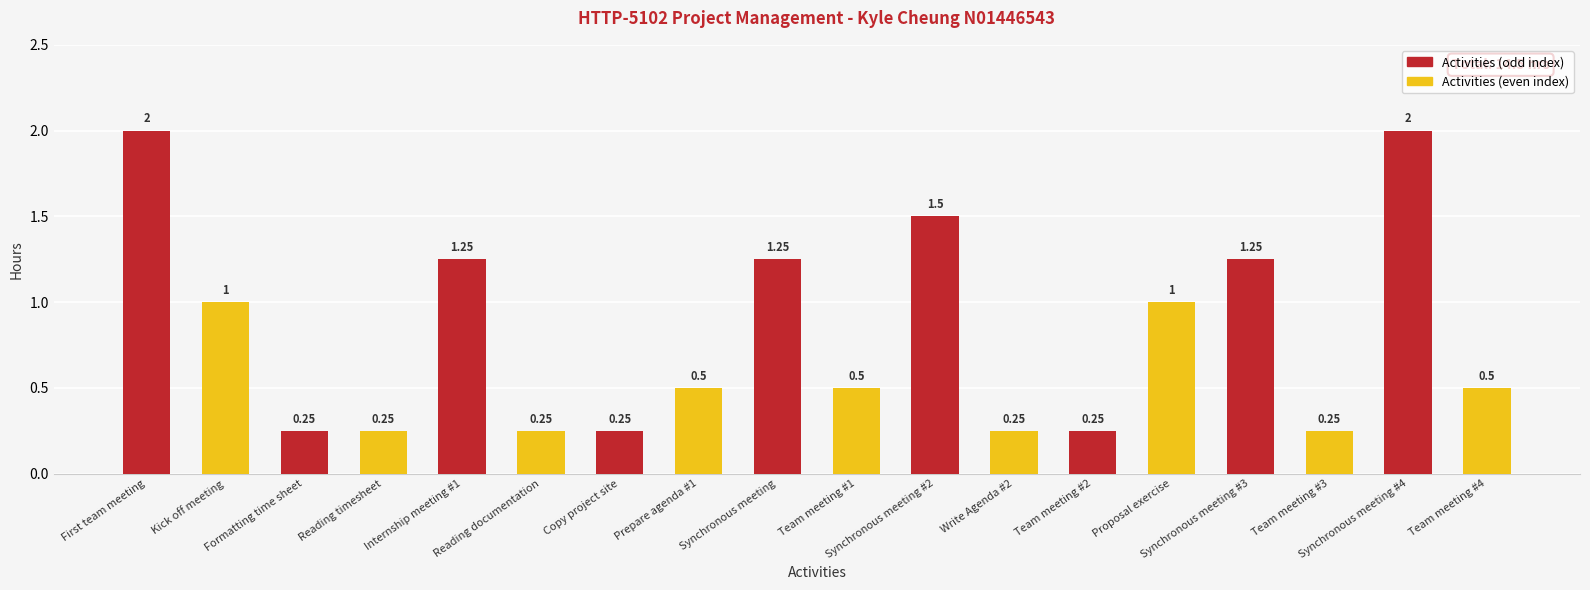

What position from the left is Synchronous meeting #4?

17